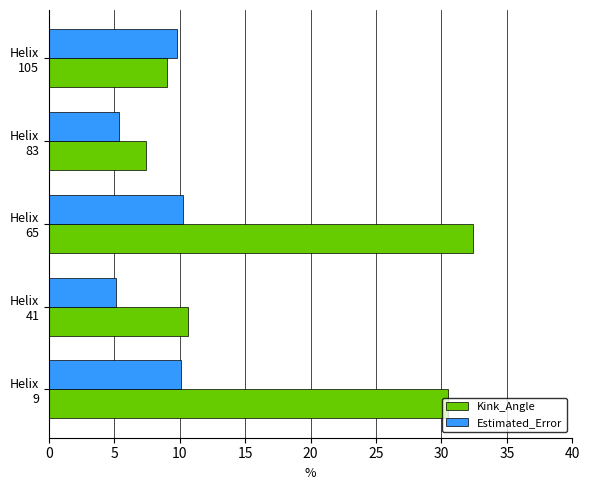

Which series has the widest spread of values?

Kink_Angle